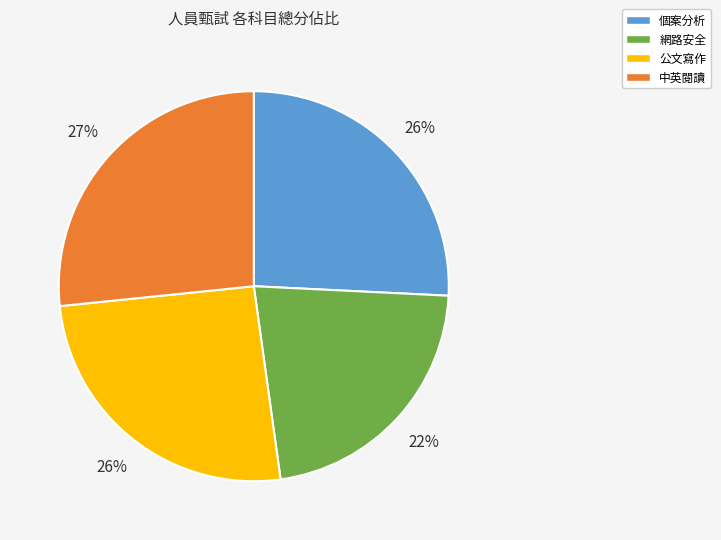

What is the ratio of the value at 個案分析 to the value at 網路安全?

1.2